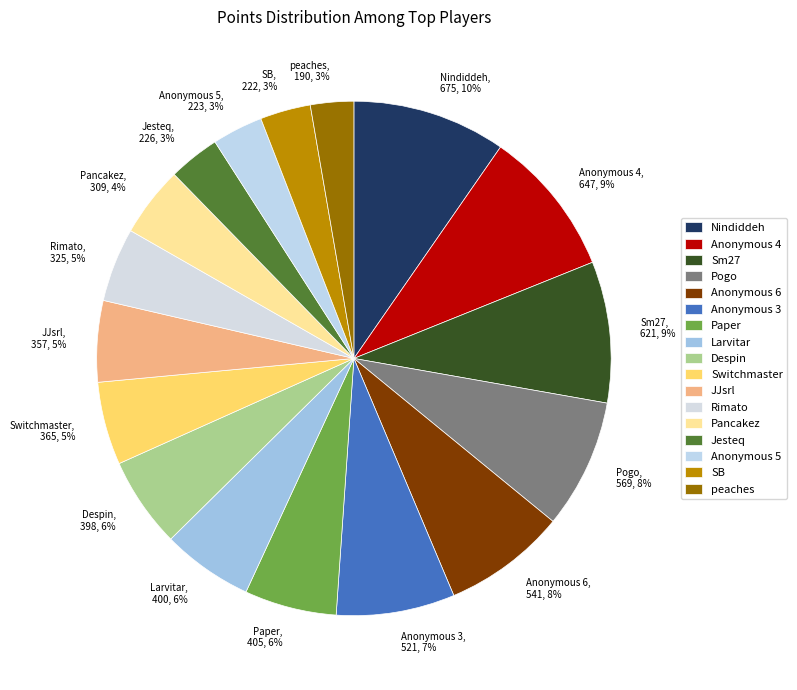

Between Pogo, 569, 8% and Paper, 405, 6%, which is larger?

Pogo, 569, 8%